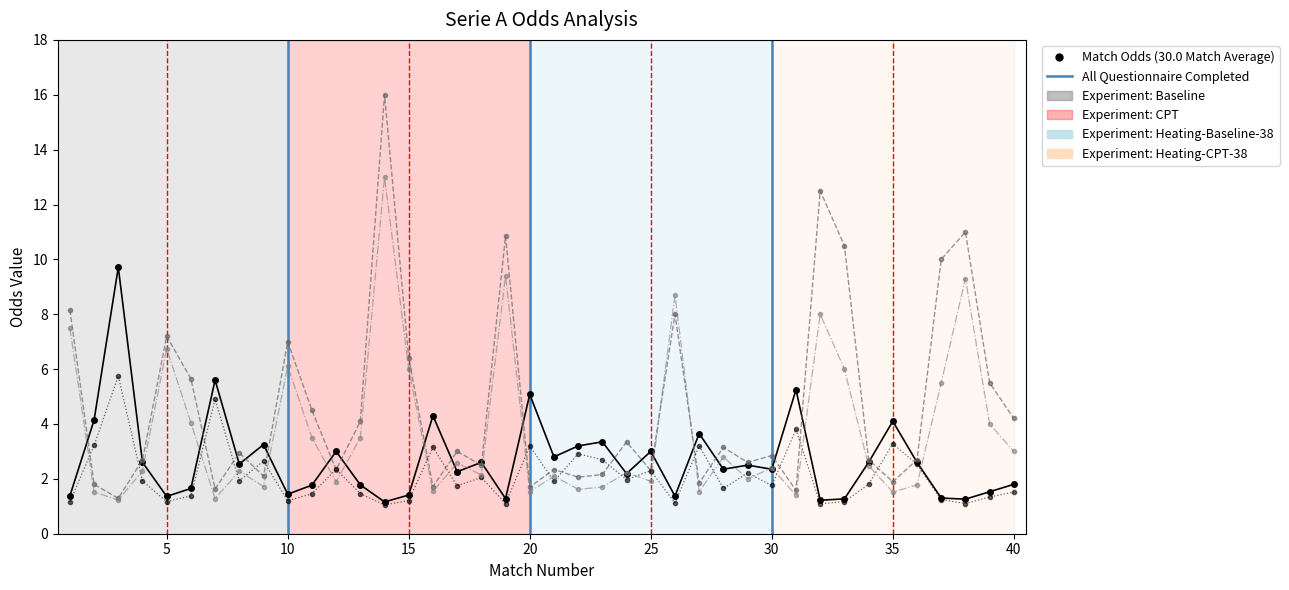

What is the minimum value shown in the chart?

1.1